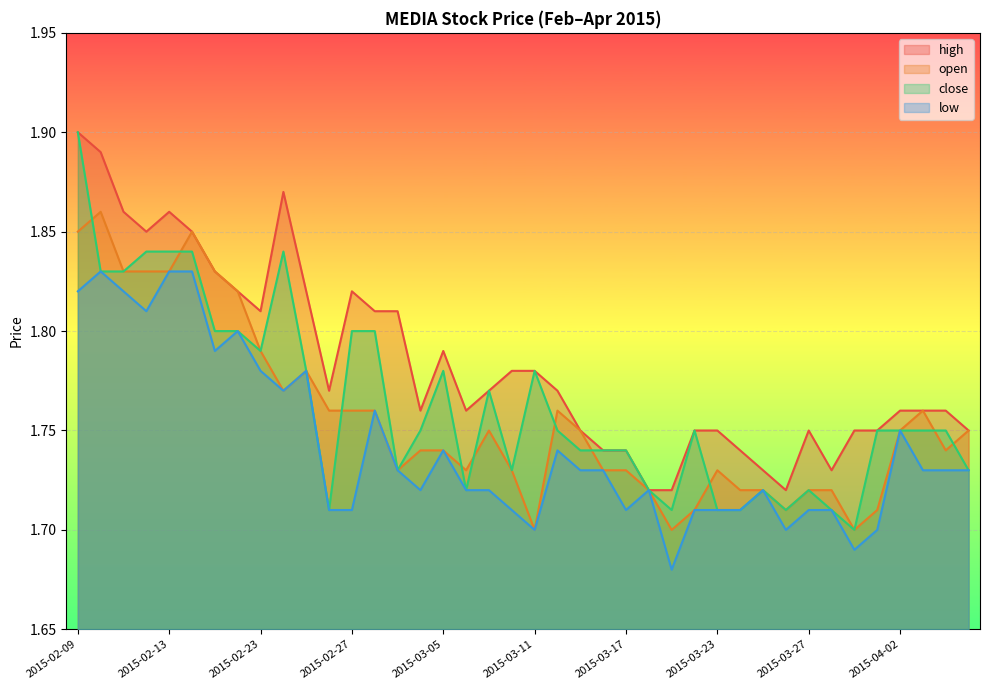

True or false: high and open cross at least once.

False